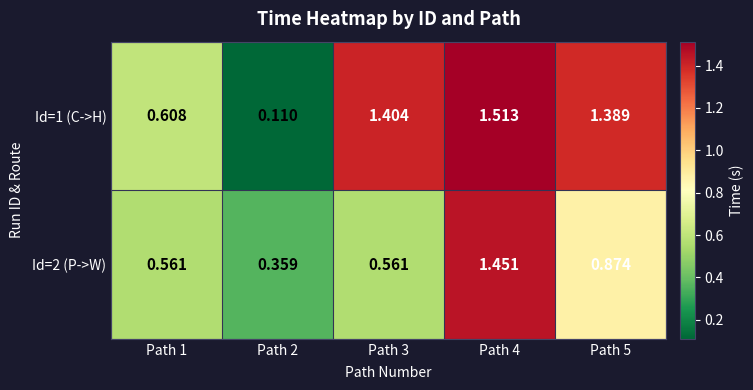

How many values in the Id=1 (C->H) series exceed 1?

3